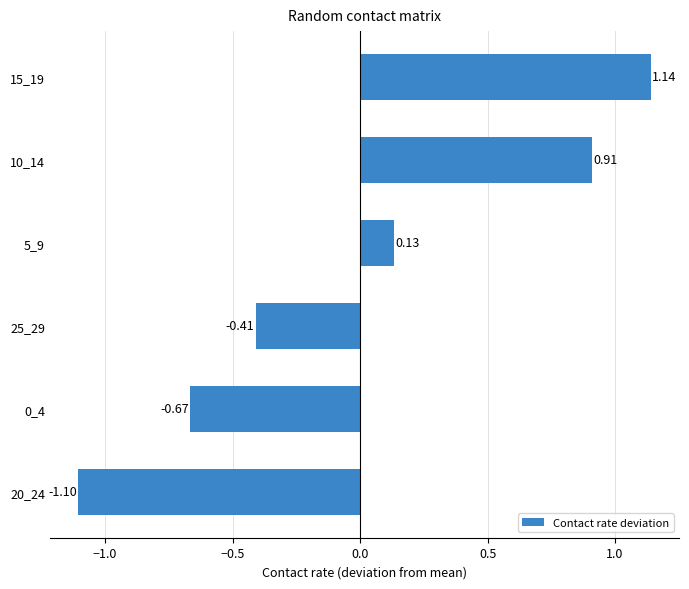

Between 0_4 and 25_29, which is larger?

25_29